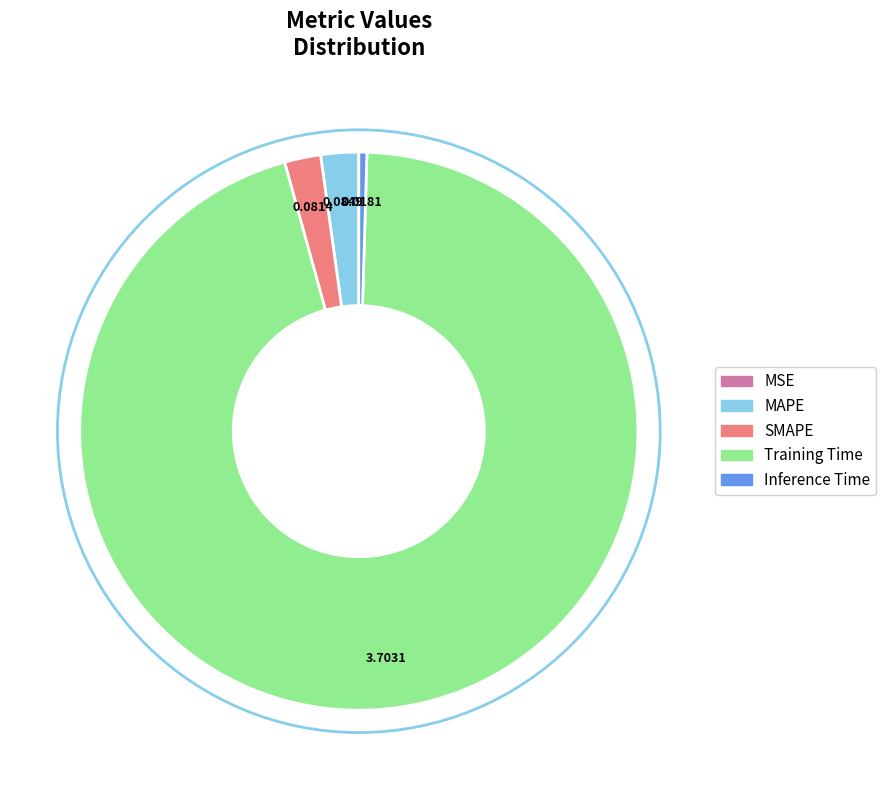

Combined, do SMAPE and Training Time account for over 50%?

Yes